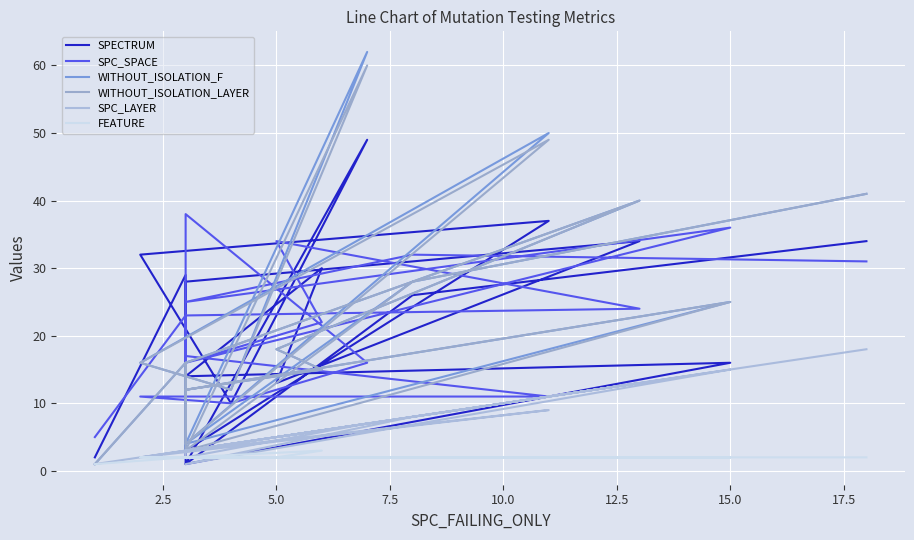

True or false: SPC_SPACE has more than 0 interior local peaks.

True